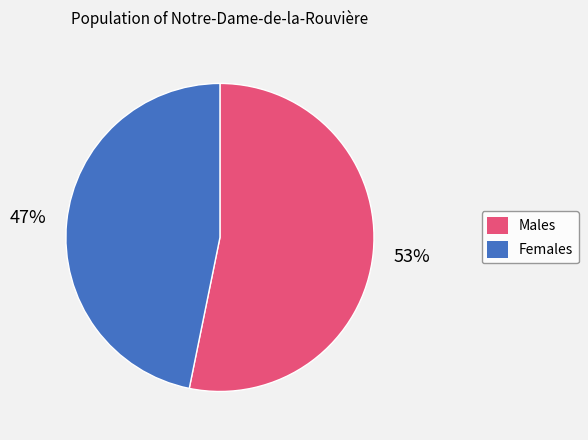

Is there a majority slice in this chart?

Yes